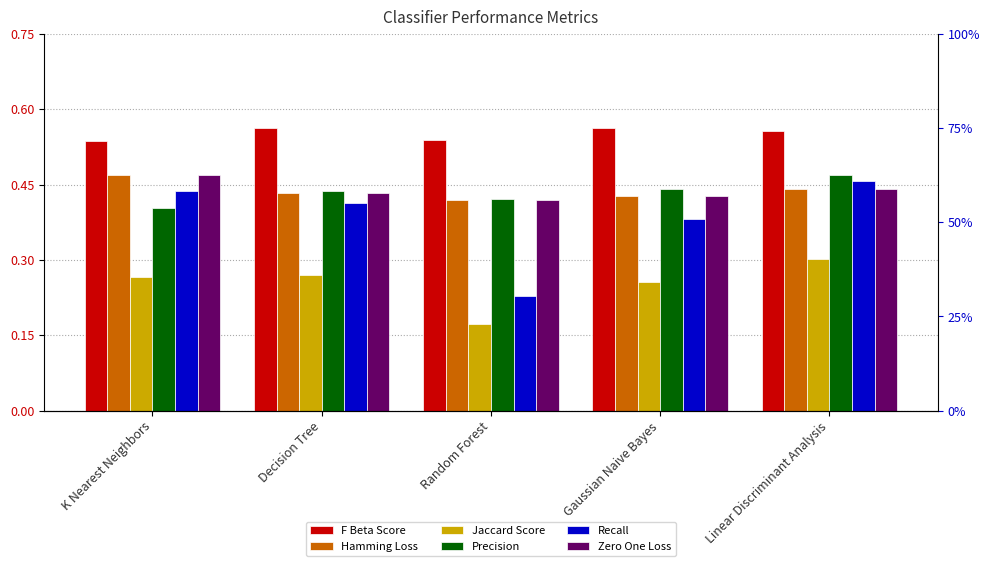

Does the chart contain any negative values?

No